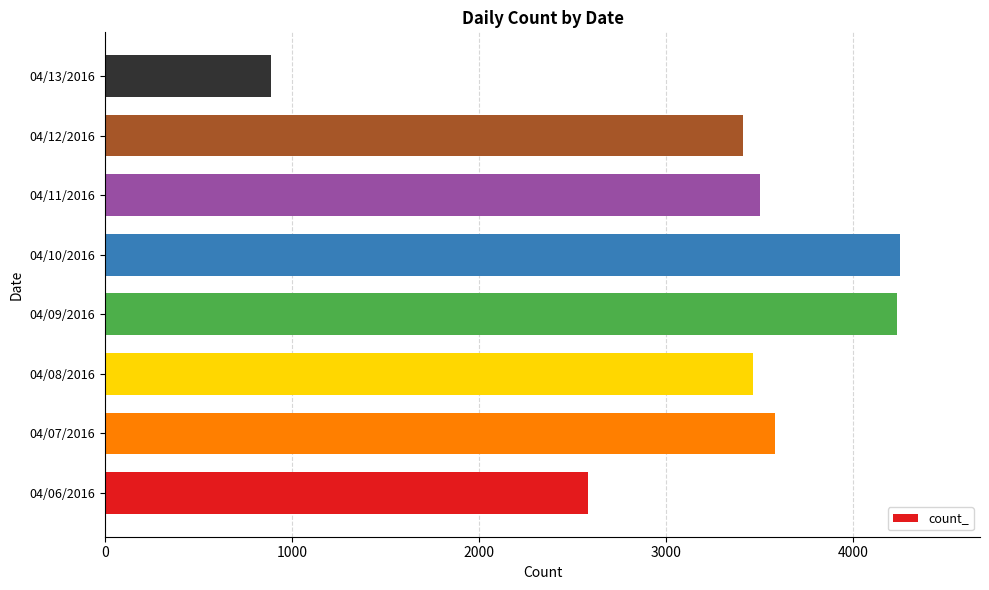

What is the average value?

3239